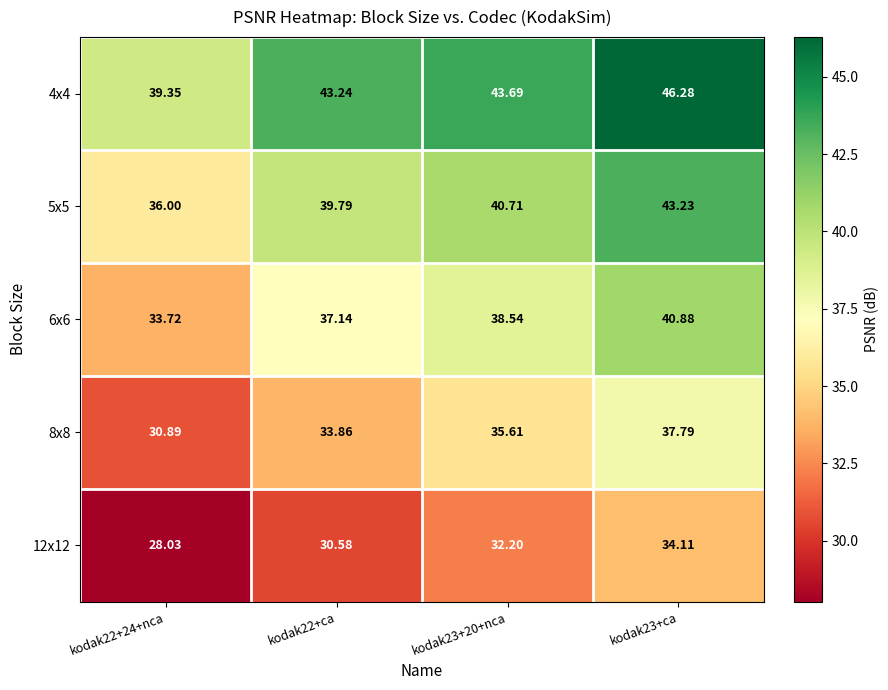

How many series are shown in this chart?

5